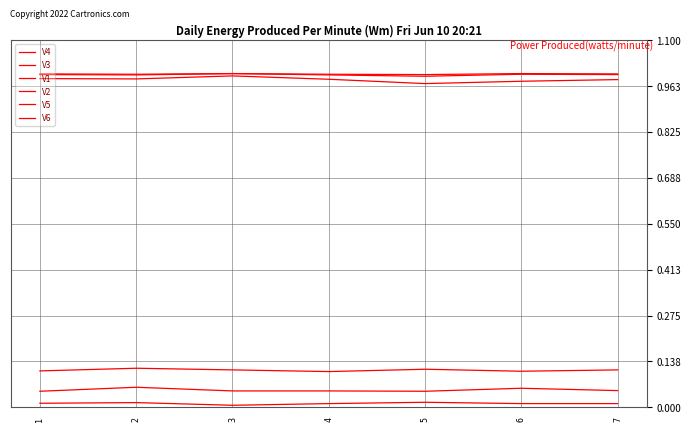

Where is V1 nearest to the value 0?

3